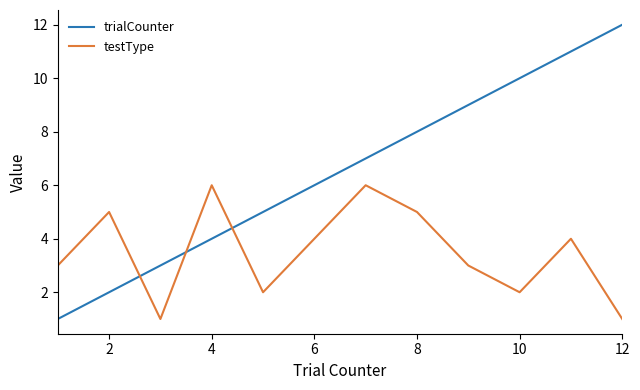

After their last crossing, which series has the higher values: trialCounter or testType?

trialCounter